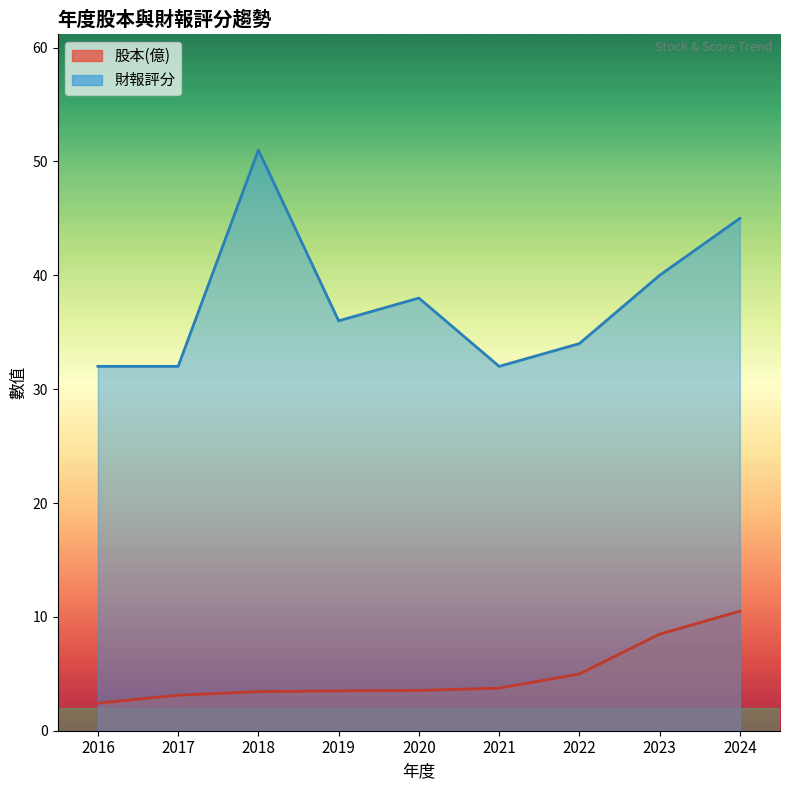

Where does the 財報評分 series first go above 36?

2018